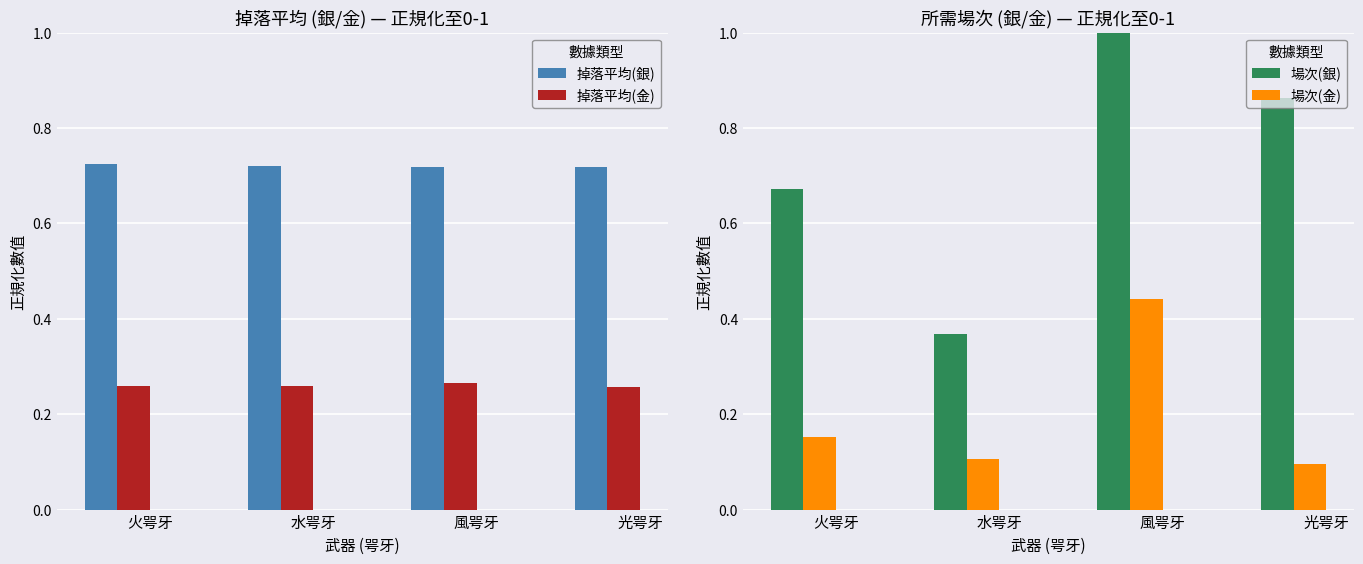

What is the value of the 場次(銀) bar at the 4th from the left?

0.9